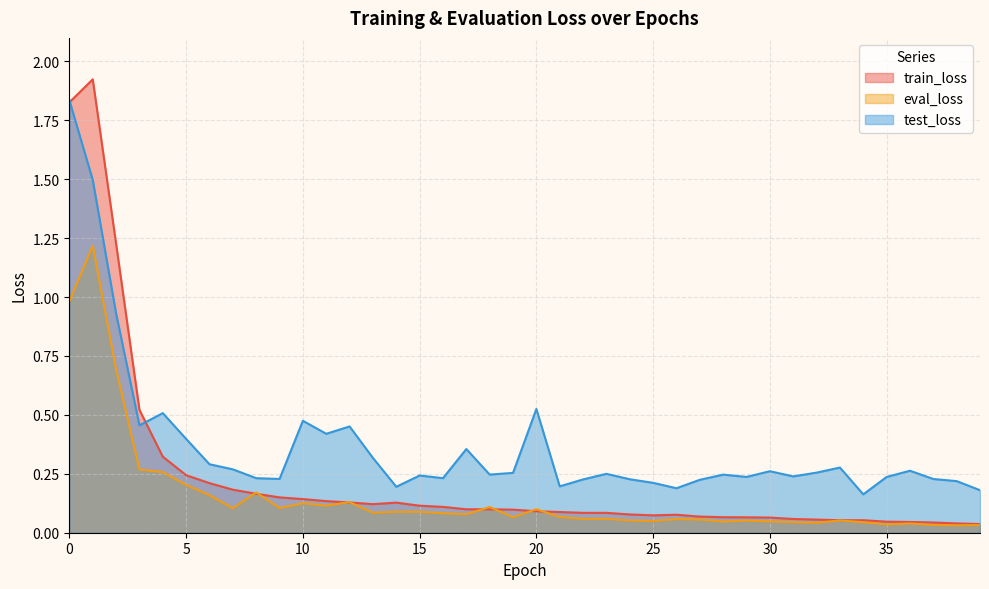

List the labels in order of eval_loss value, largest first.

1, 0, 2, 3, 4, 5, 8, 6, 12, 10, 11, 18, 9, 7, 20, 14, 15, 13, 16, 17, 21, 19, 23, 22, 26, 27, 24, 33, 29, 25, 30, 28, 34, 31, 32, 36, 35, 37, 39, 38